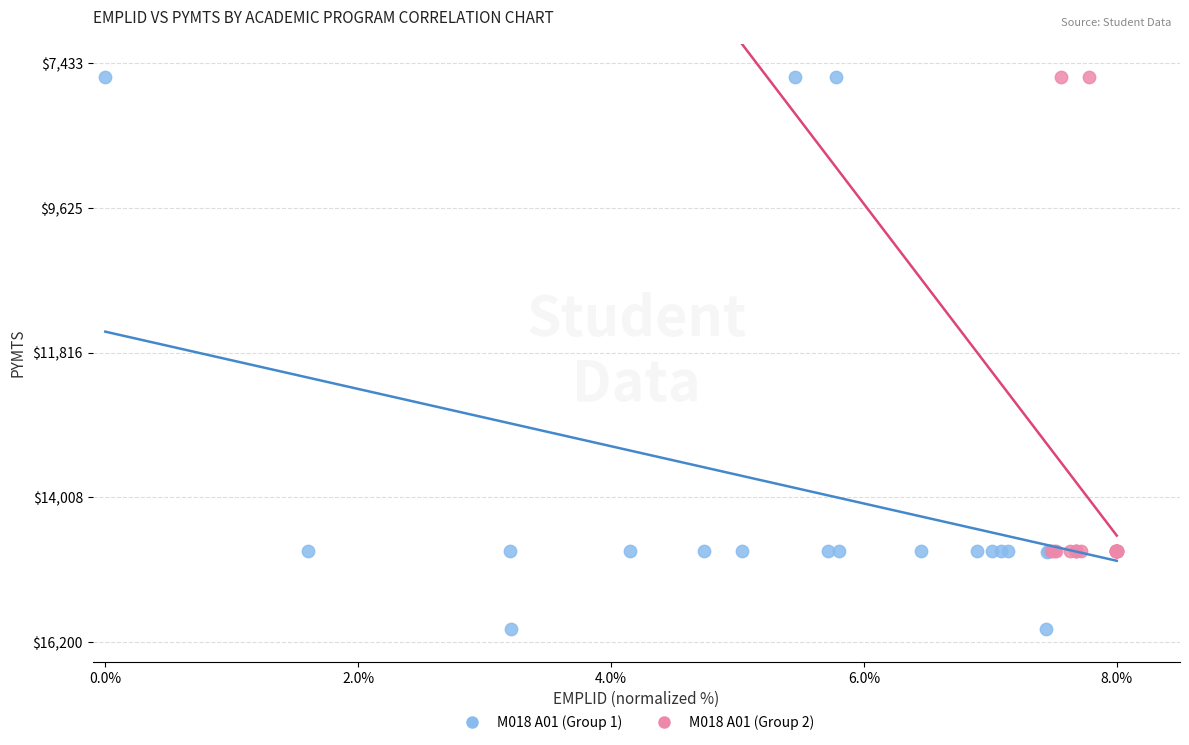

What are all the series names shown in the legend?

M018 A01 (Group 1), M018 A01 (Group 2)